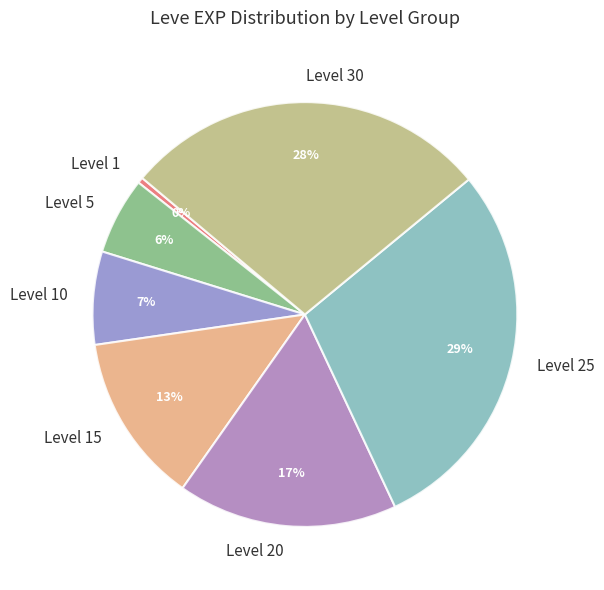

To the nearest percent, what is the average slice percentage?

14%